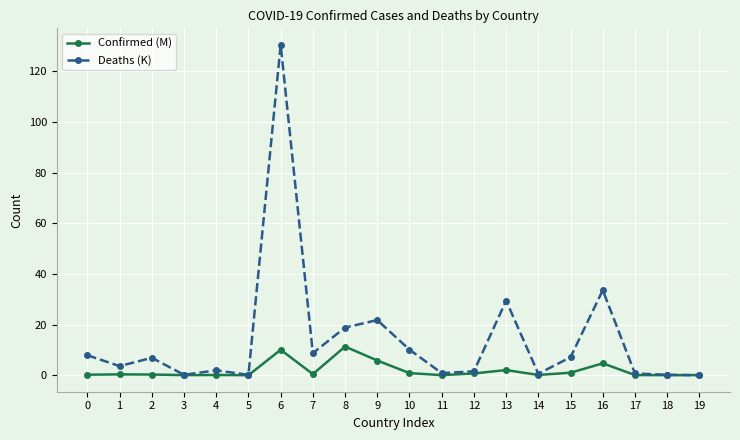

Count the number of data series in this chart.

2